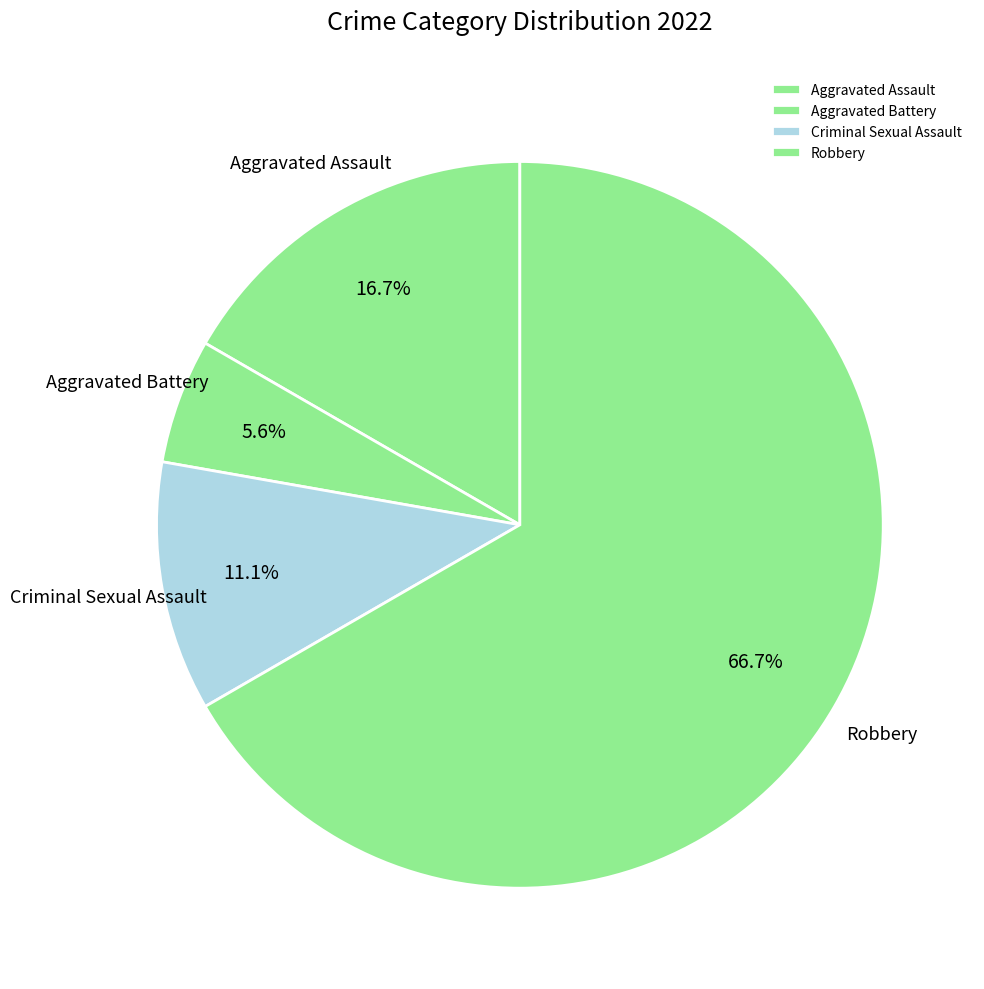

Rank the categories by value from highest to lowest.

Robbery, Aggravated Assault, Criminal Sexual Assault, Aggravated Battery